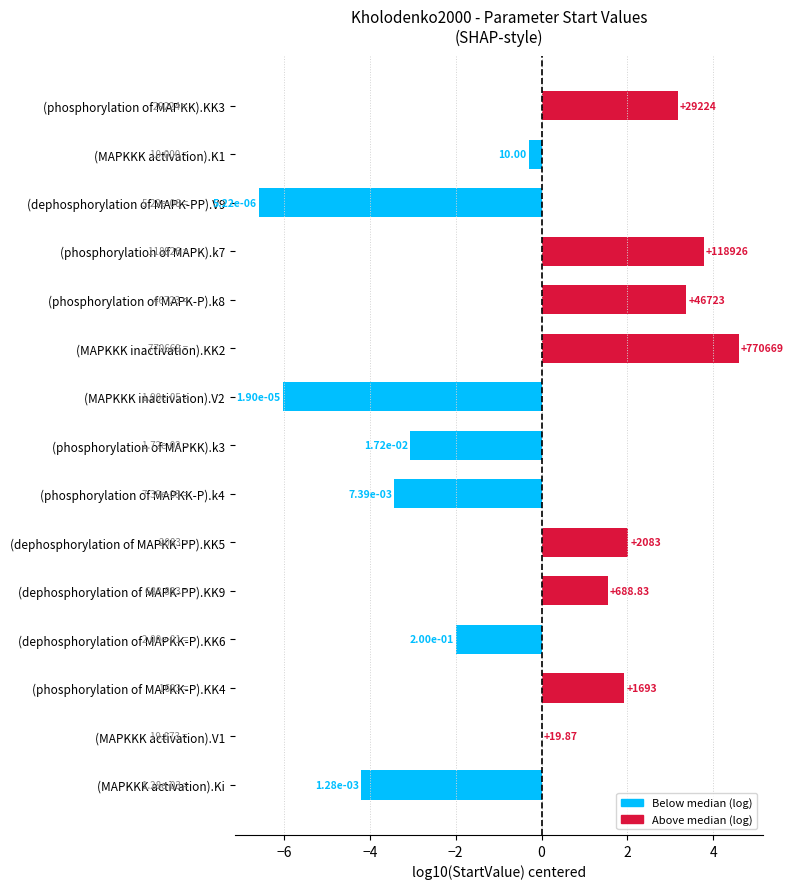

What is the sum of all values?

-5.2